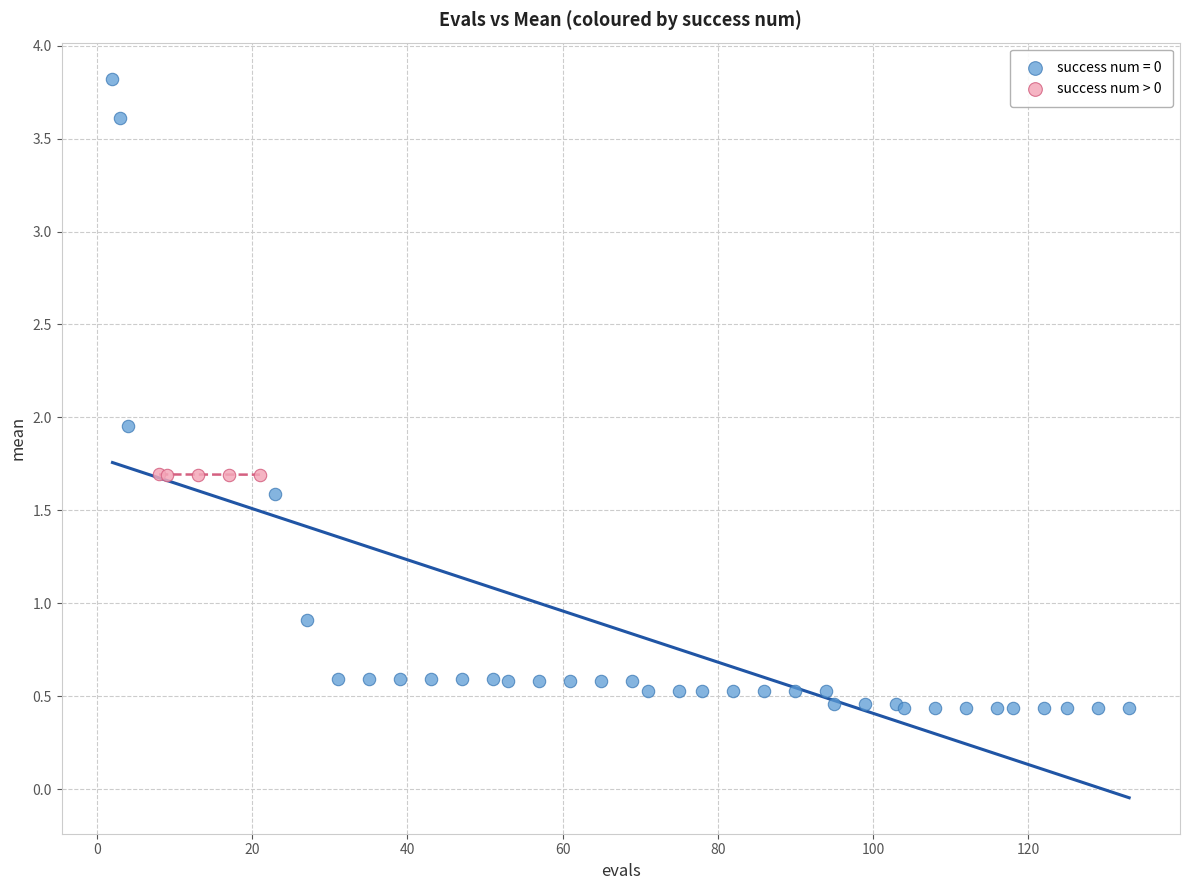

Which series reaches the minimum Y coordinate?

success num = 0